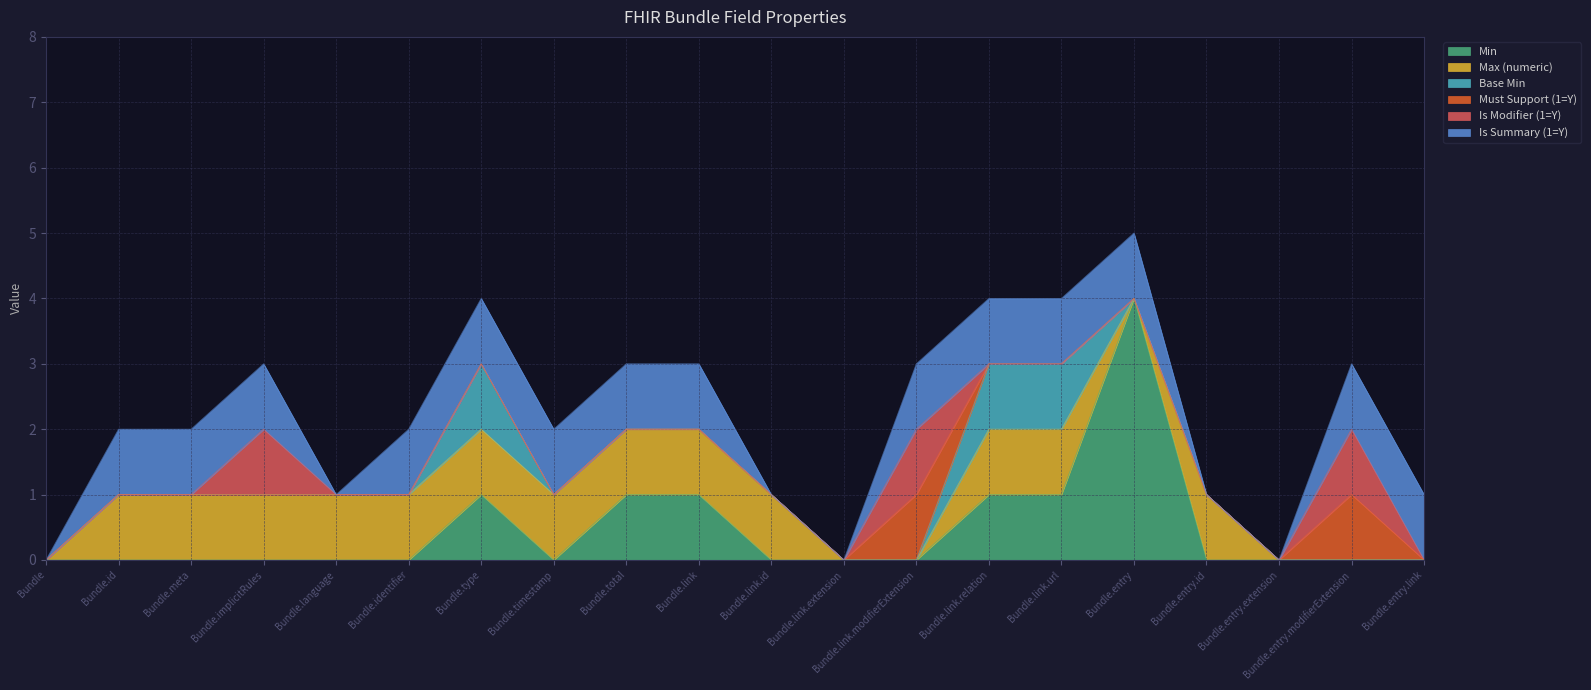

What is the difference between the Max (numeric) values at Bundle.entry.link and Bundle.meta?

1